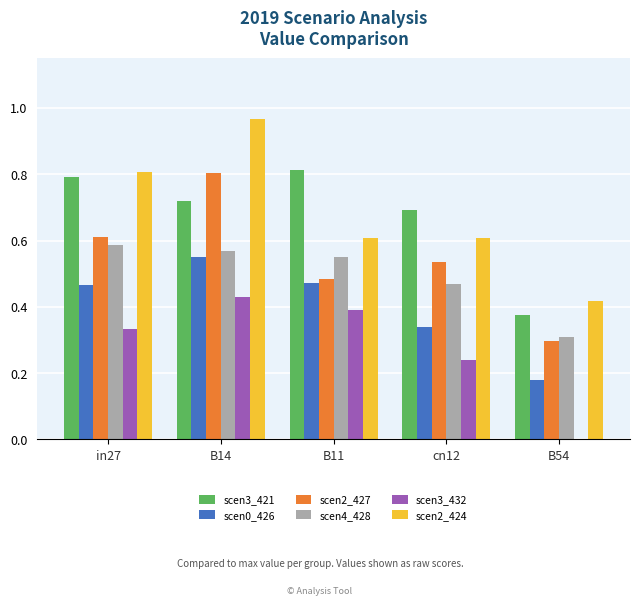

At which category is the sum across all series the highest?

B14